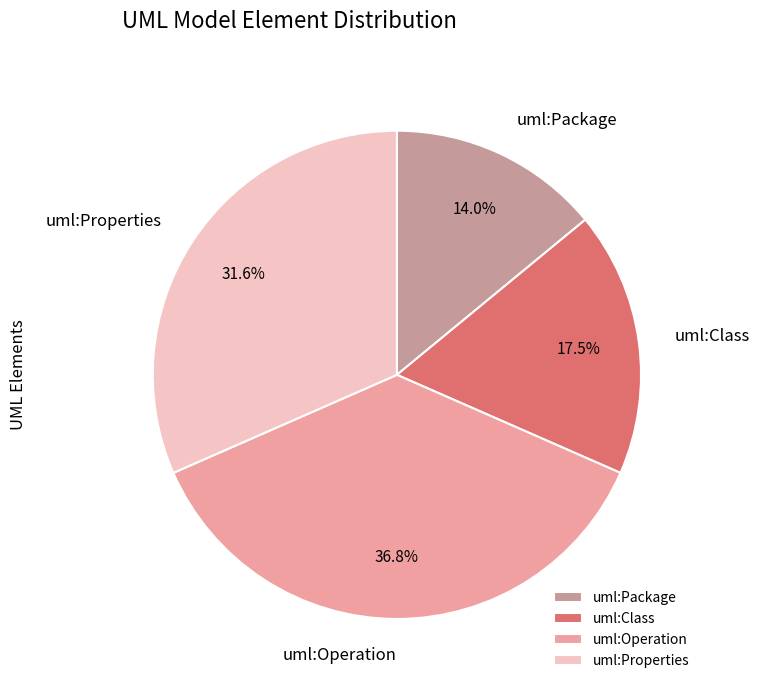

Is it true that uml:Class is 12% of the pie?

False